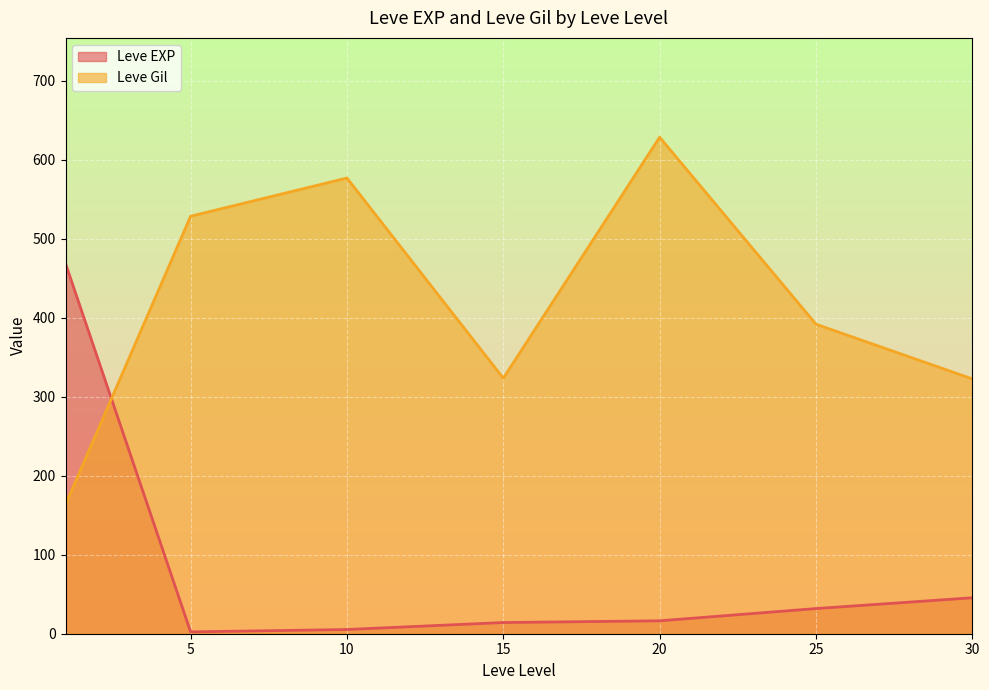

What is the sum of the Leve Gil values at 25 and 5?

920.0